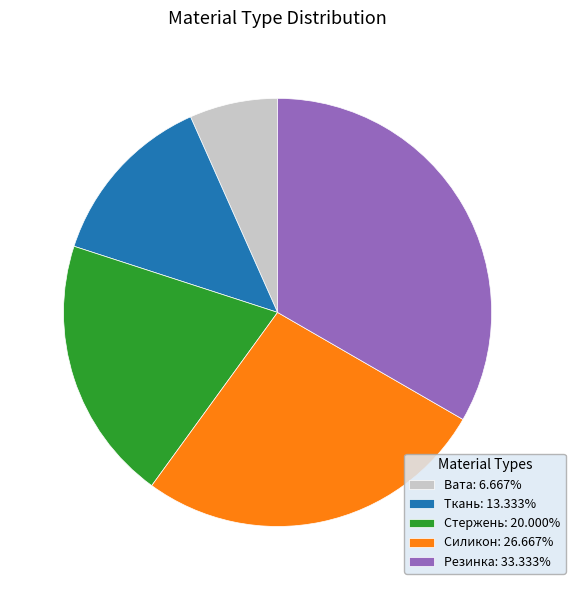

Does Стержень: 20.000% account for over 50% of the chart?

No